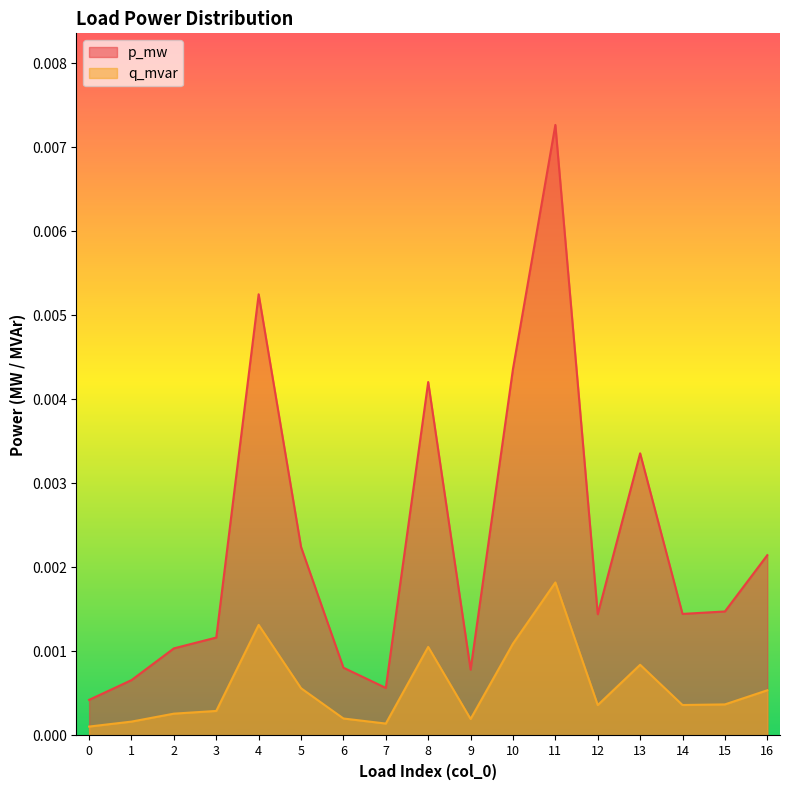

Which series has the largest total across all categories?

p_mw